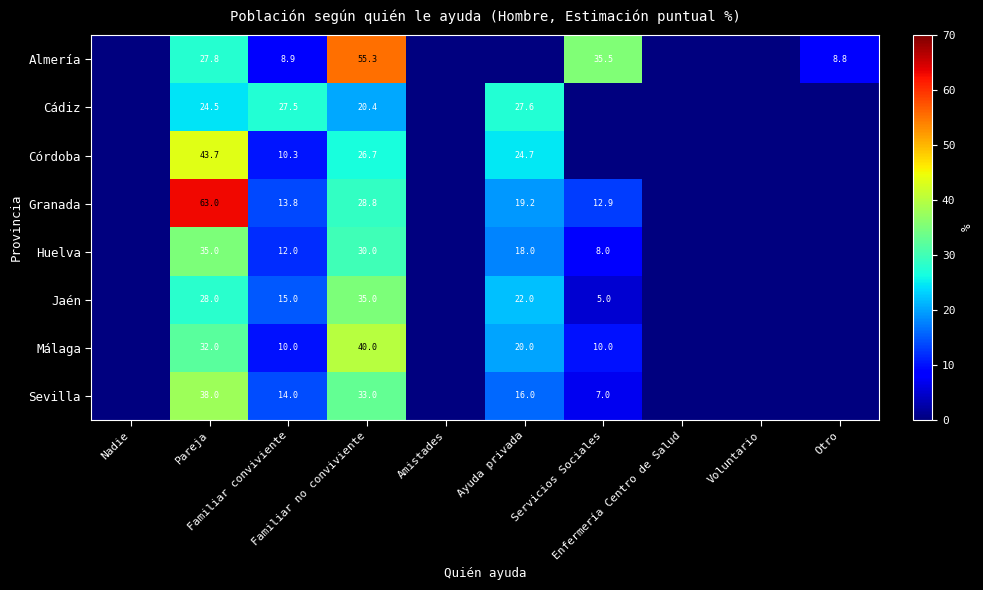

True or false: Córdoba has a value of 13.4 at Familiar conviviente.

False